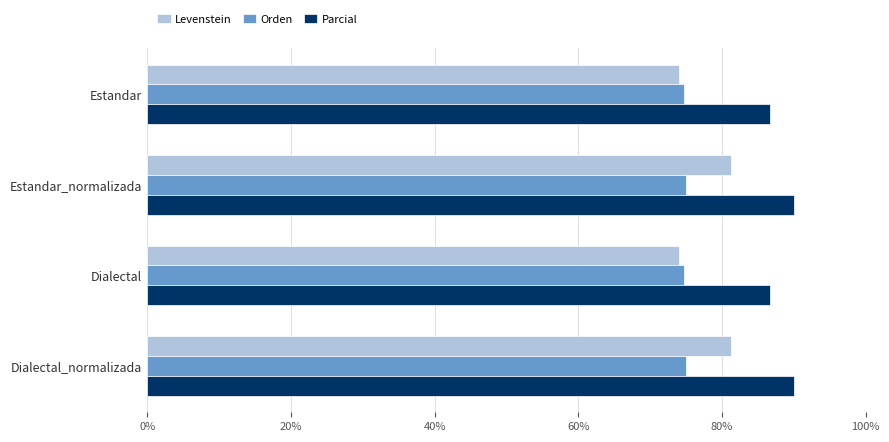

List the series in order of their peak value, highest first.

Parcial, Levenstein, Orden